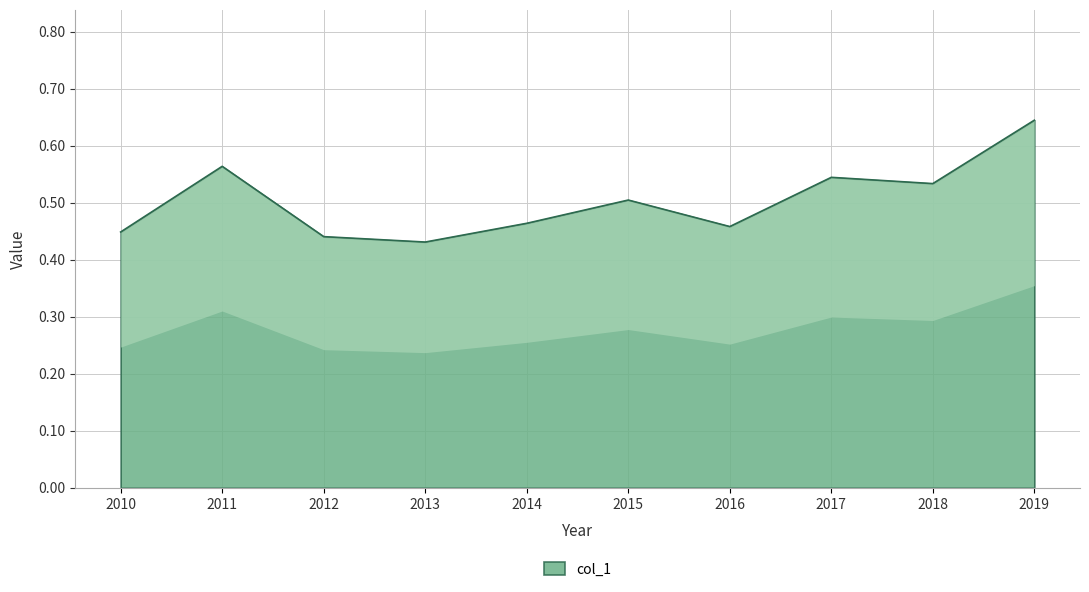

Is it true that col_1 equals 0.9 at 2011?

False